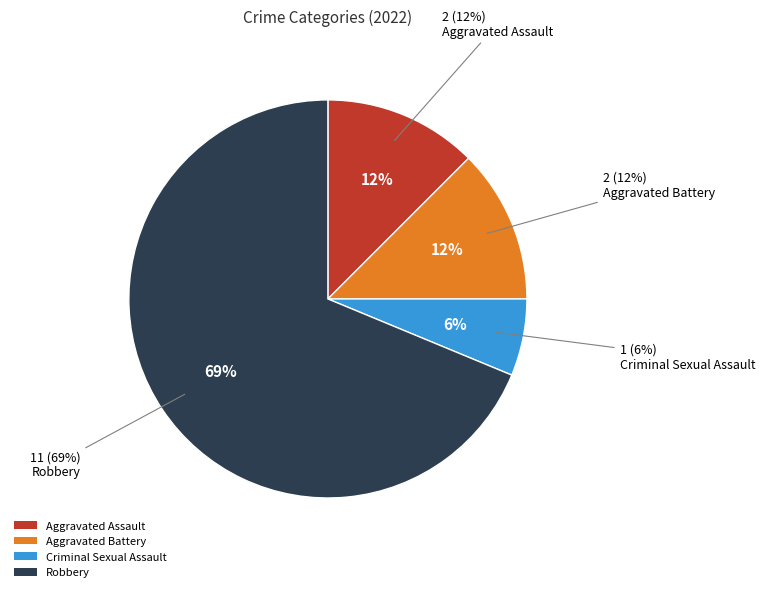

To the nearest percent, what is the combined percentage of Criminal Sexual Assault and Robbery?

75%